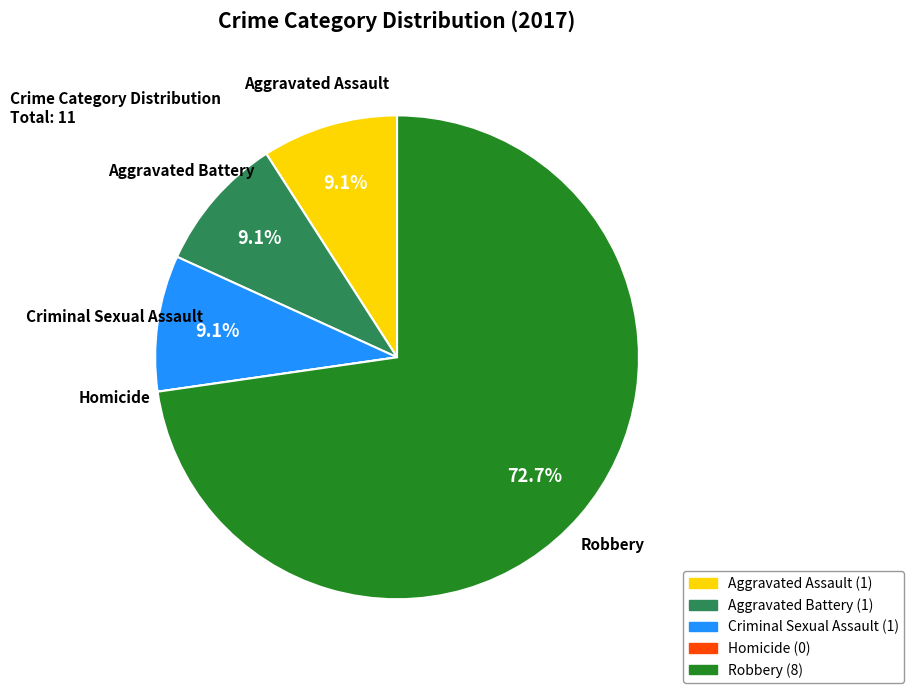

To the nearest percent, what is the difference between the Criminal Sexual Assault and Robbery slice percentages?

64%